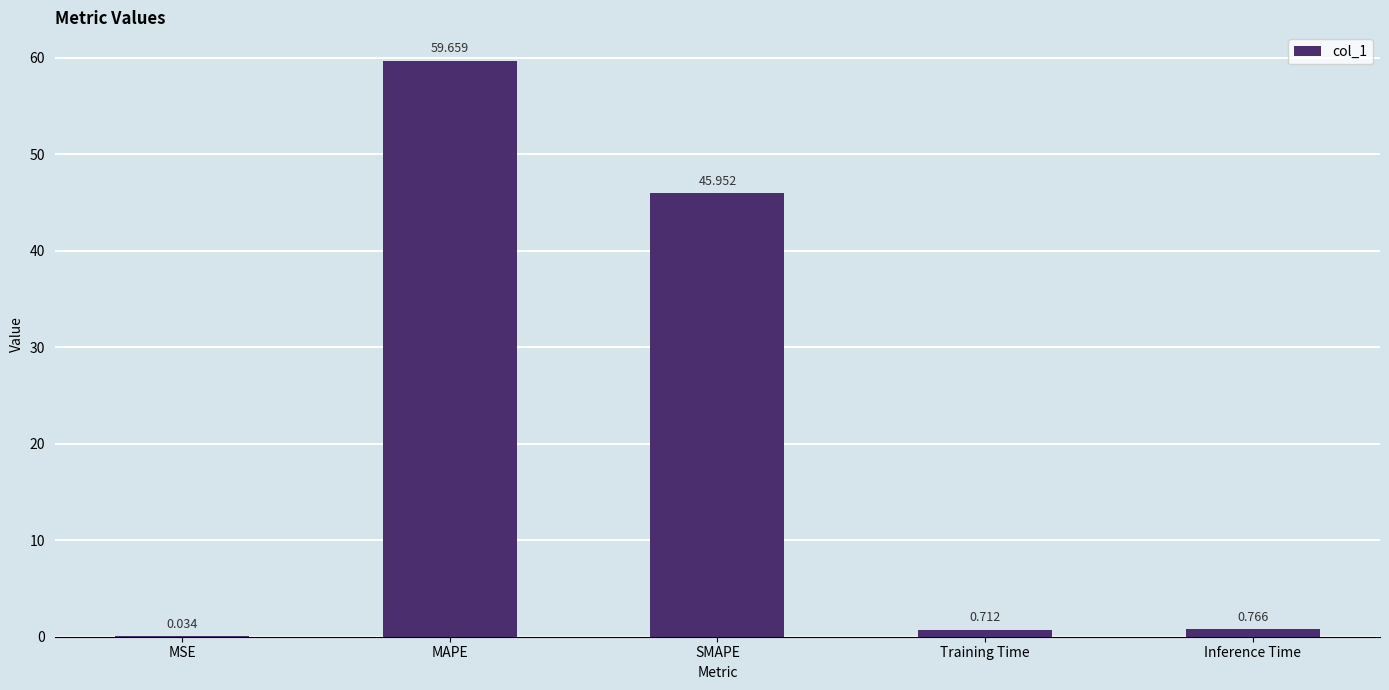

The chart shows a value of 67.9 at SMAPE. True or false?

False